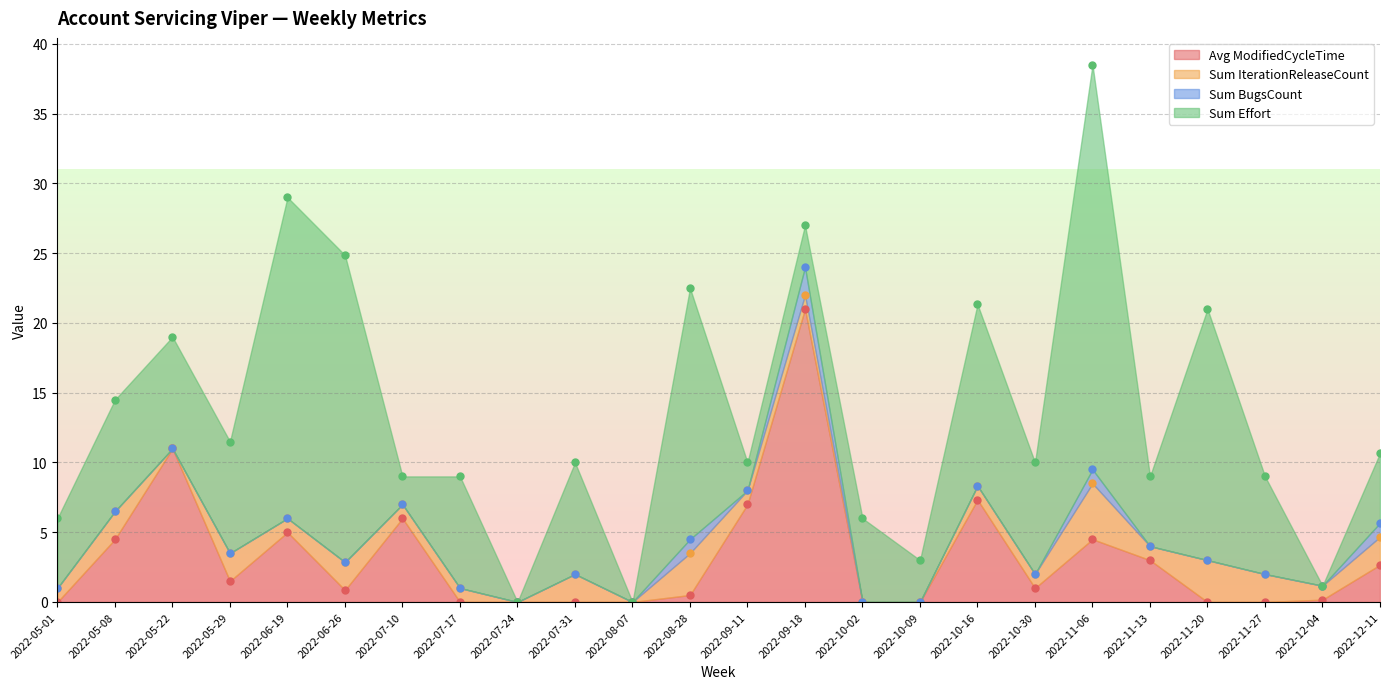

What are all the series names shown in the legend?

Avg ModifiedCycleTime, Sum IterationReleaseCount, Sum BugsCount, Sum Effort